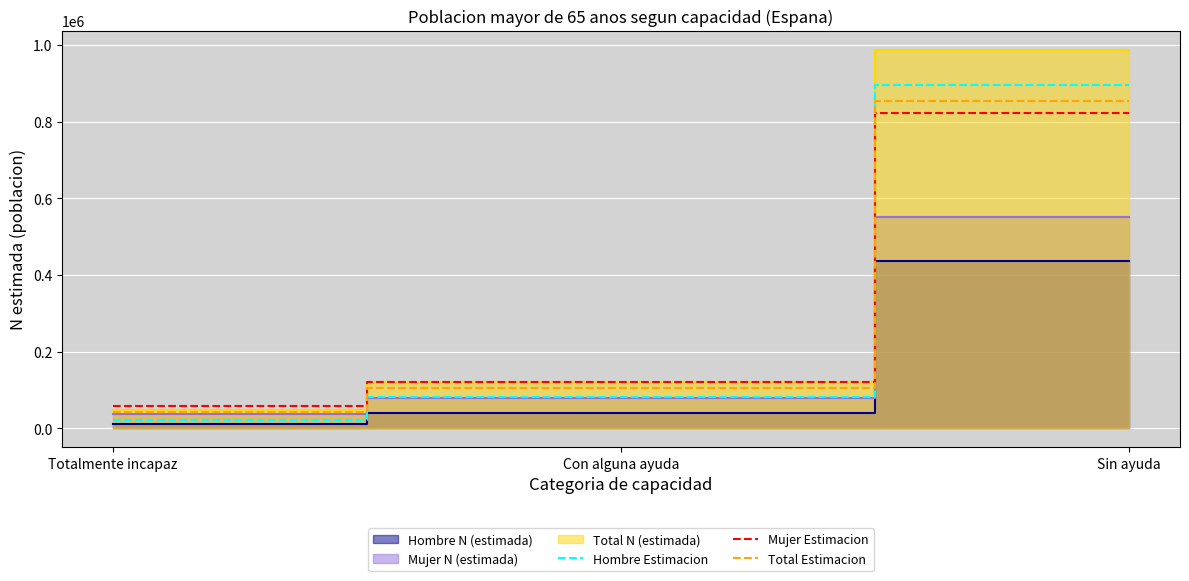

True or false: Hombre Estimacion has a value of 9978.3 at Totalmente incapaz.

False